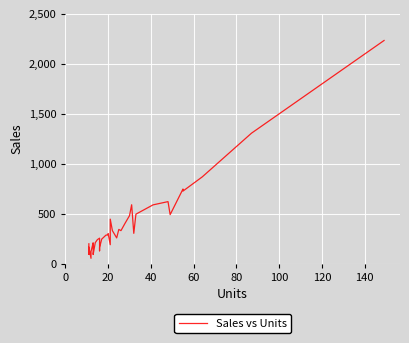

What is the maximum value shown in the chart?

2232.0